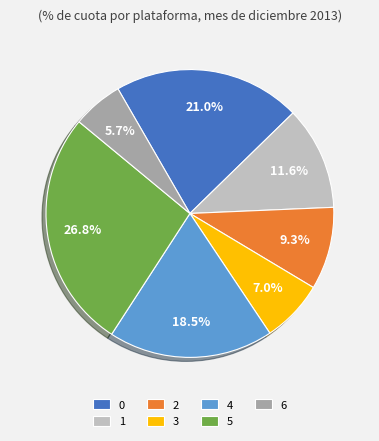

Which slice is the smallest?

6